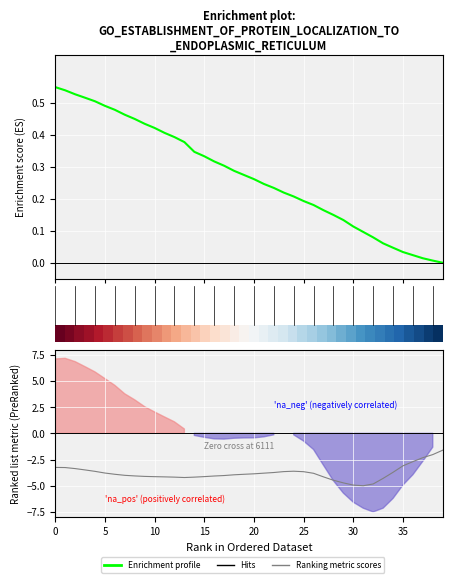

True or false: Enrichment profile has more than 1 interior local peaks.

False